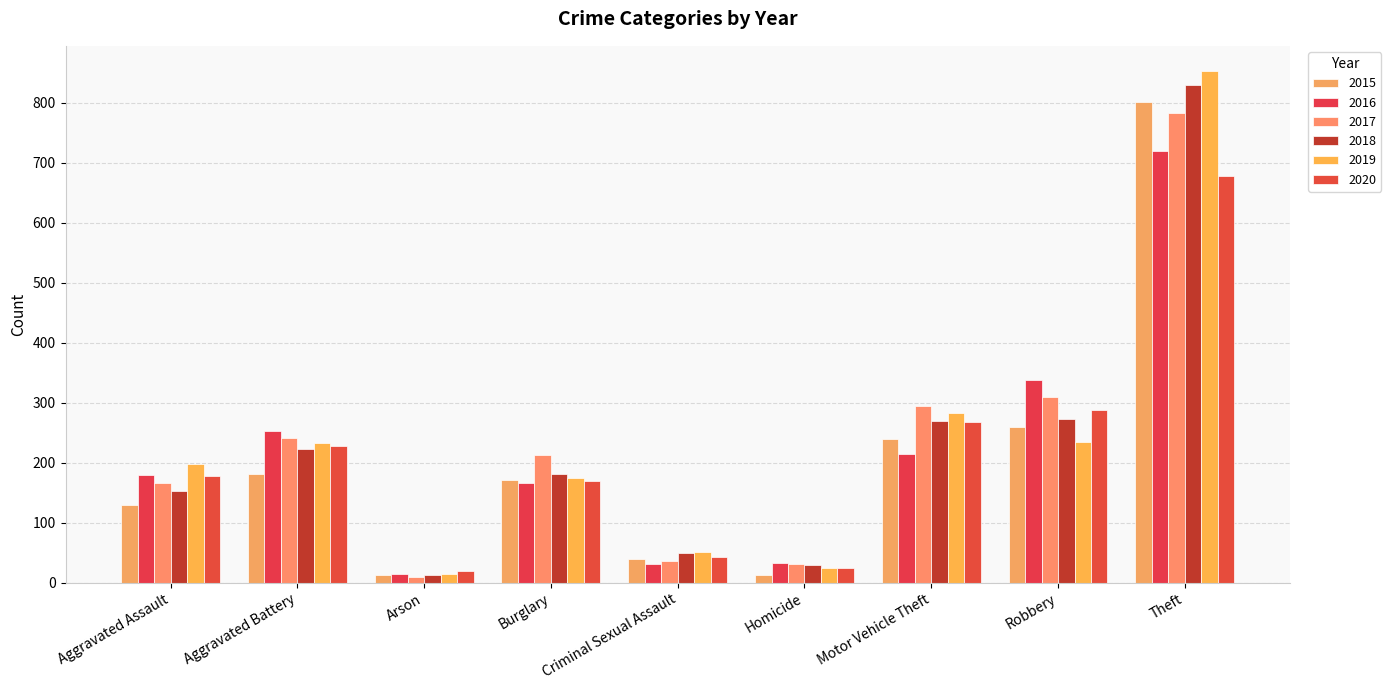

Reading left to right, list all the values displayed in this chart.

2015: 129	181	13	171	40	13	240	259	801
2016: 180	253	15	166	32	33	214	337	719
2017: 166	241	10	213	37	31	295	310	782
2018: 153	223	13	181	50	29	270	272	829
2019: 197	233	14	175	52	24	282	235	852
2020: 177	227	19	170	43	24	267	288	678